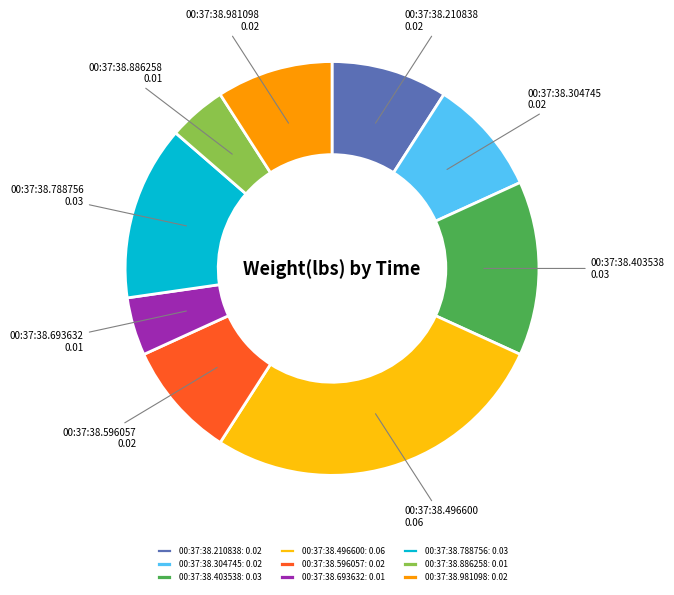

True or false: 00:37:38.304745 accounts for 1% of the total.

False